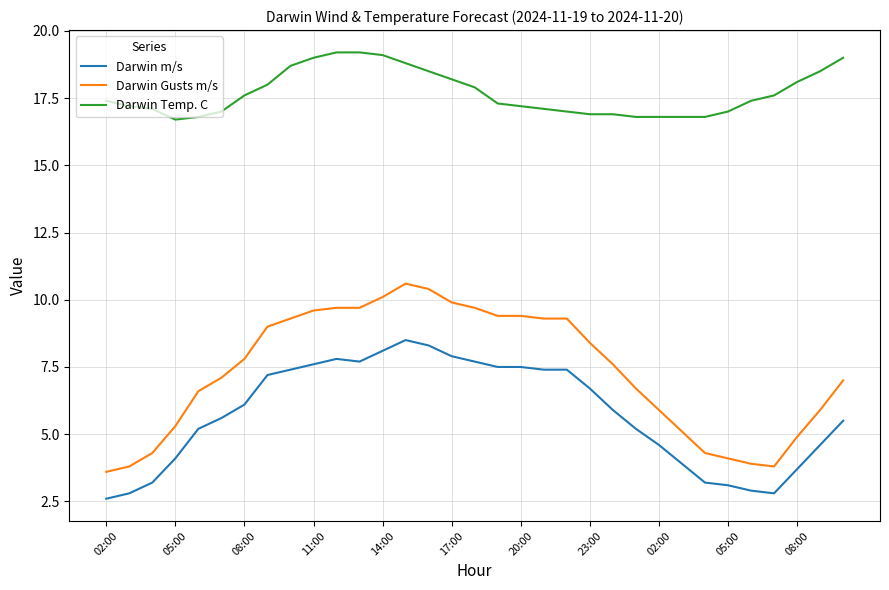

True or false: Darwin m/s has more than 0 interior local peaks.

True